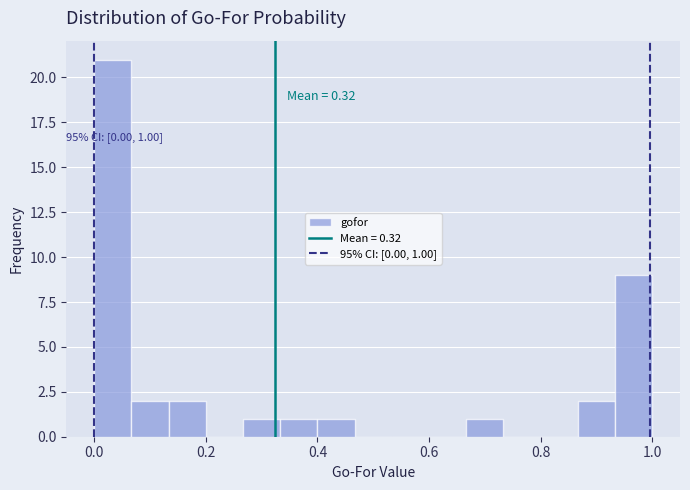

Around what value on the x-axis is the tallest bar? Give the approximate position of its centre, as read against the axis.

0.04